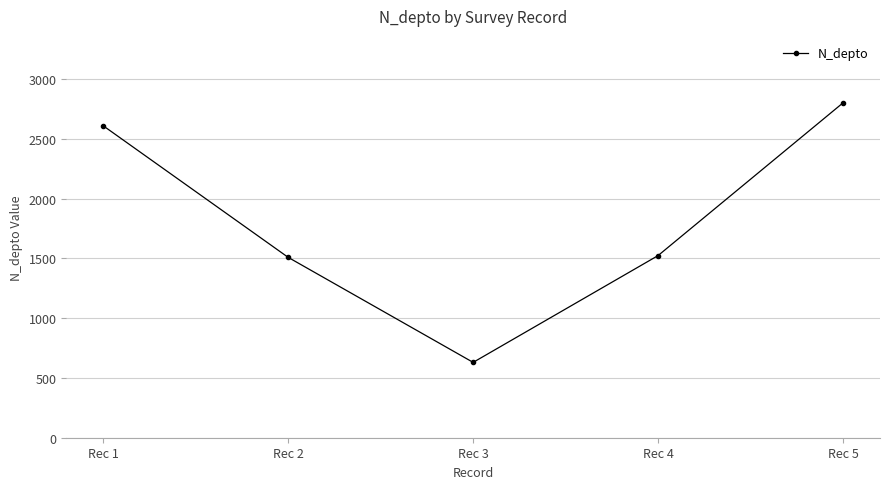

The chart shows a value of 1523 at Rec 4. True or false?

True